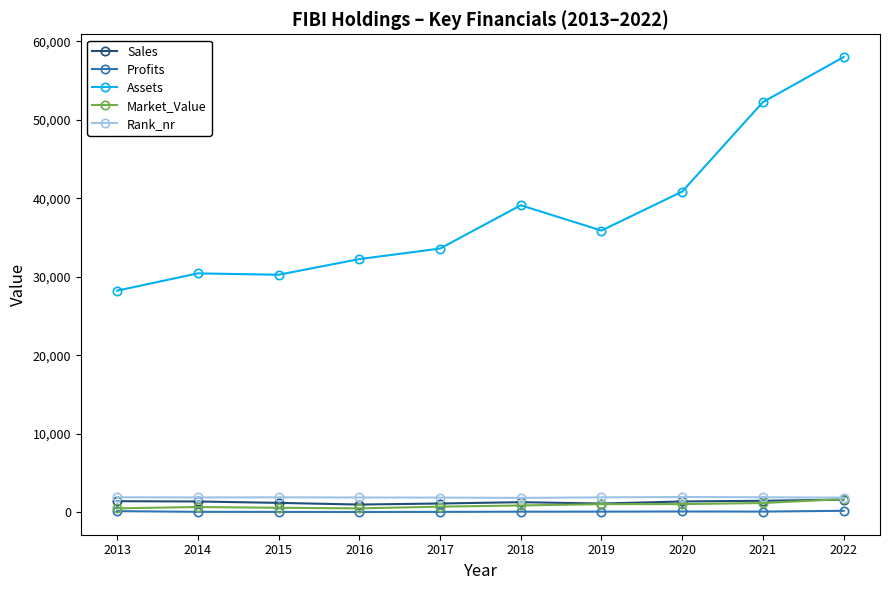

Is the value of Sales at 2013 greater than the value of Profits at 2019?

Yes